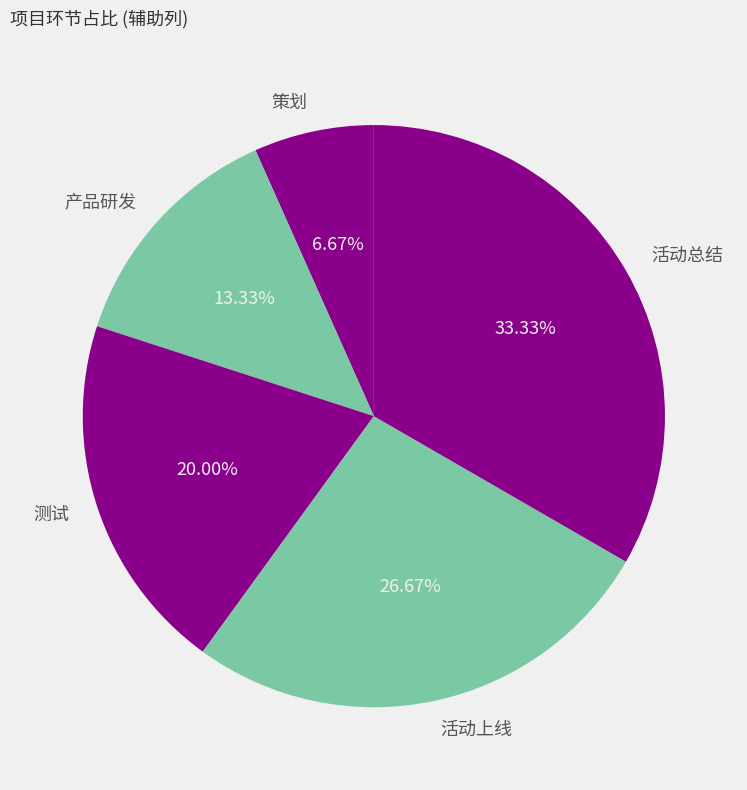

To the nearest percent, what is the difference between the 活动上线 and 策划 slice percentages?

20%